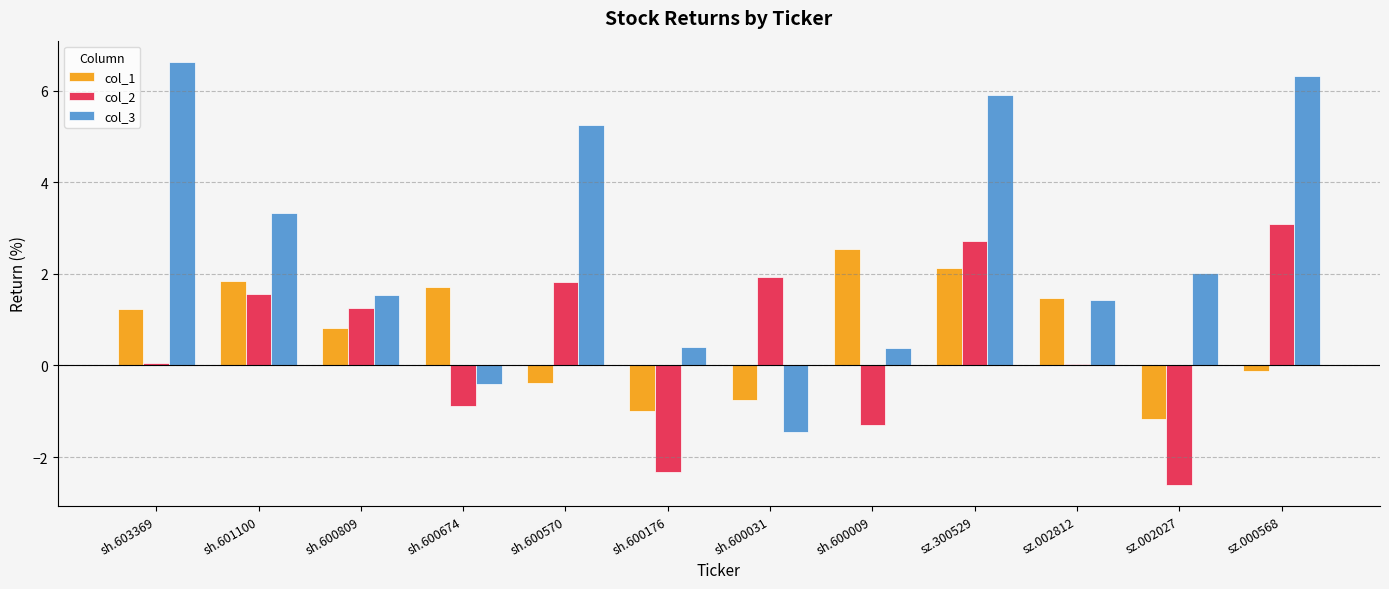

Between sh.601100 and sh.600176, which series saw the biggest shift?

col_2